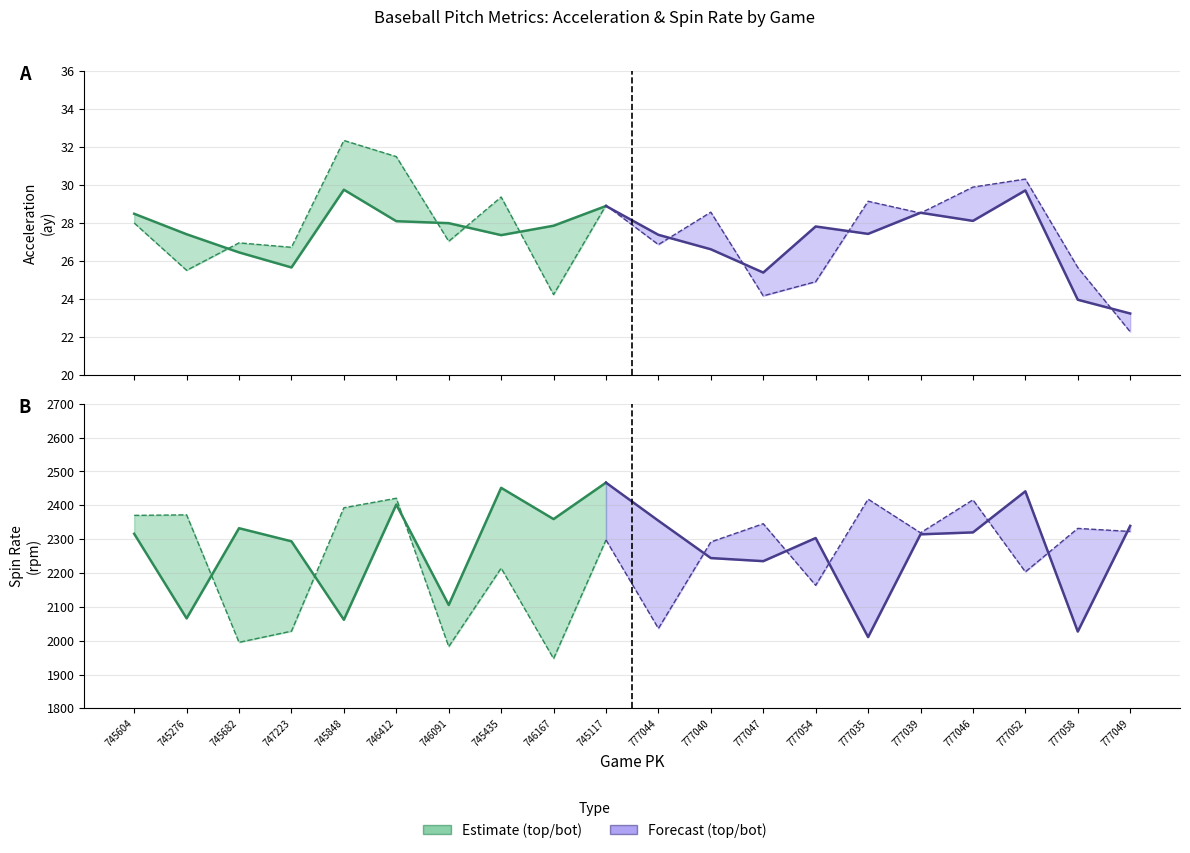

What is the sum of the release_spin_rate_bot values at 777047 and 745435?

4560.2